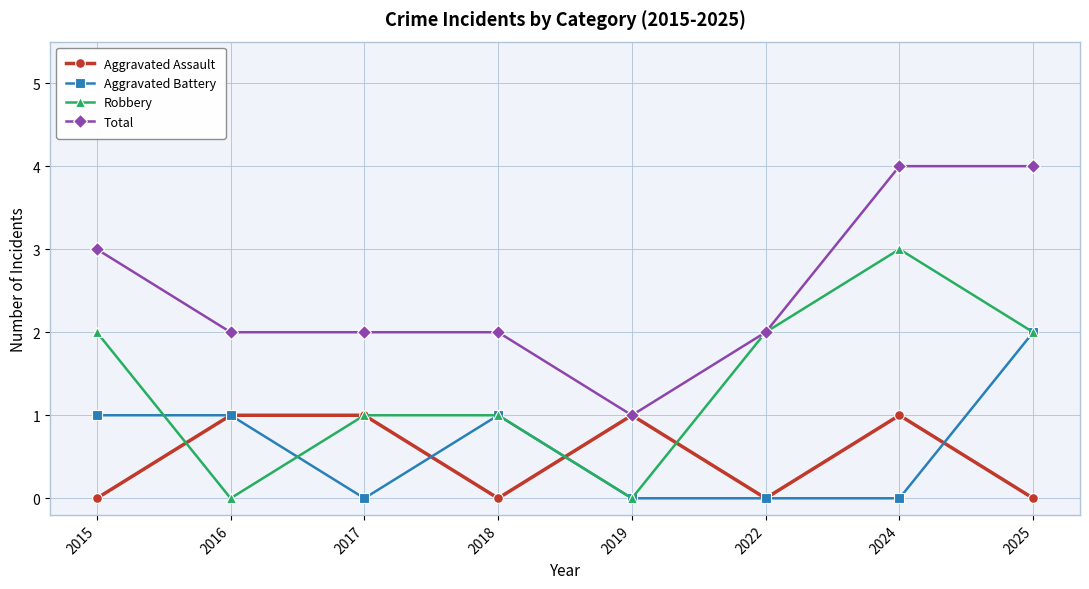

How many data points in Robbery are less than 2?

4